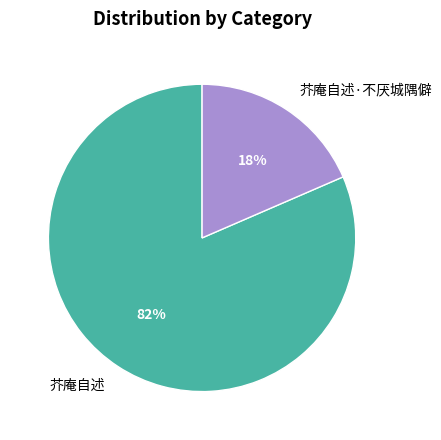

True or false: 芥庵自述 accounts for 87% of the total.

False